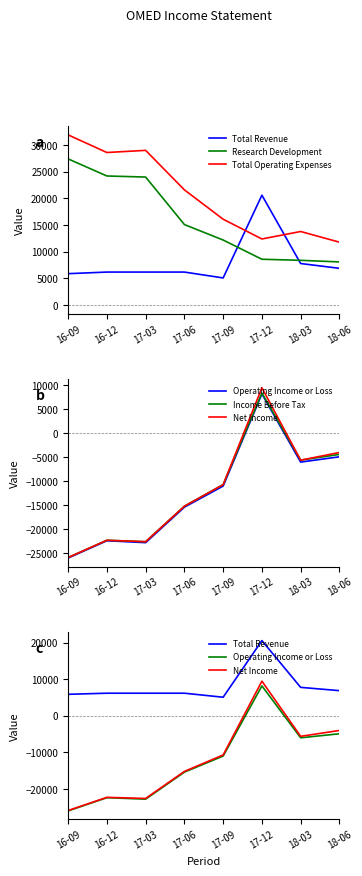

True or false: Income Before Tax has more than 2 interior local peaks.

False